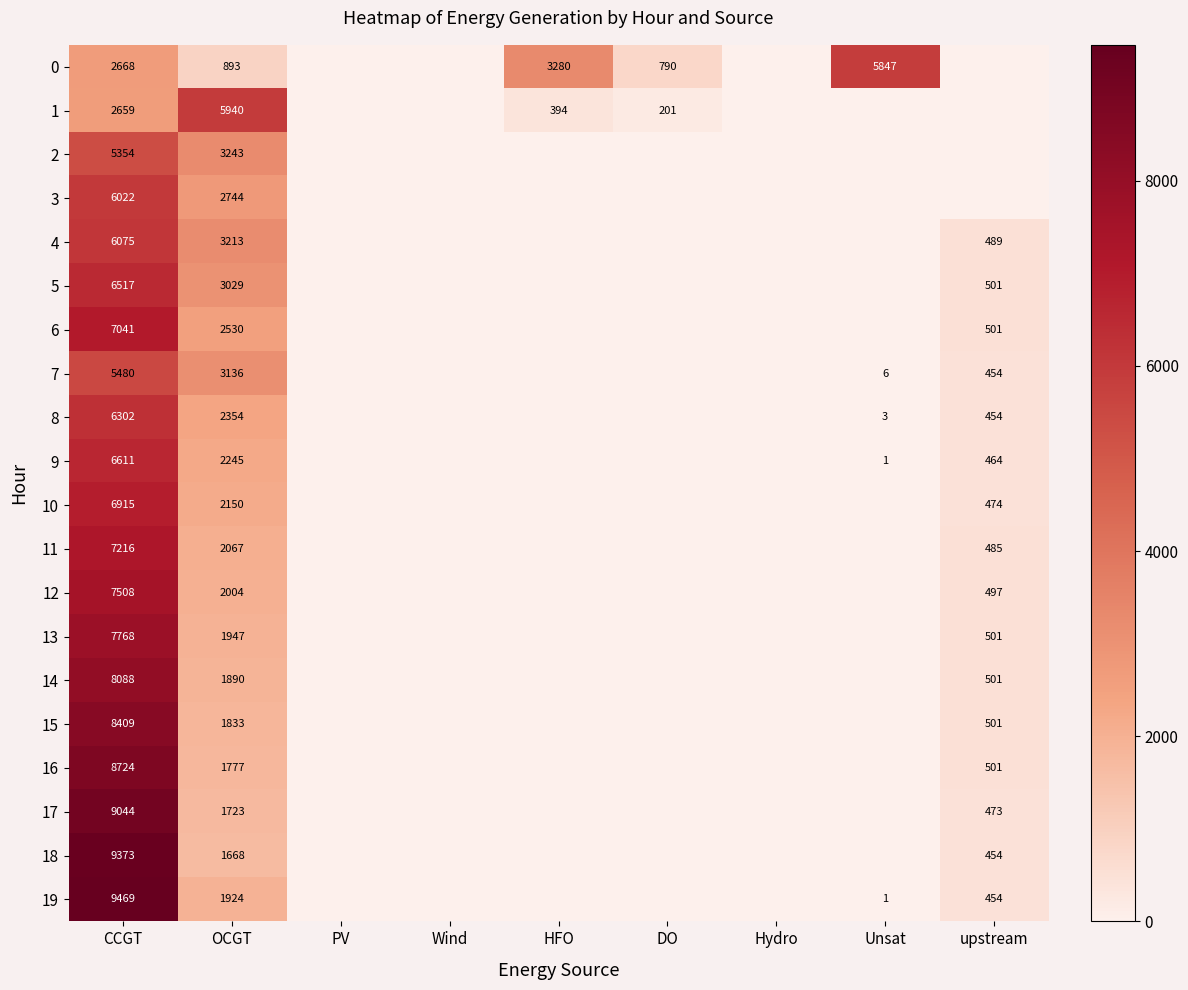

True or false: 0 has a value of 336 at DO.

False